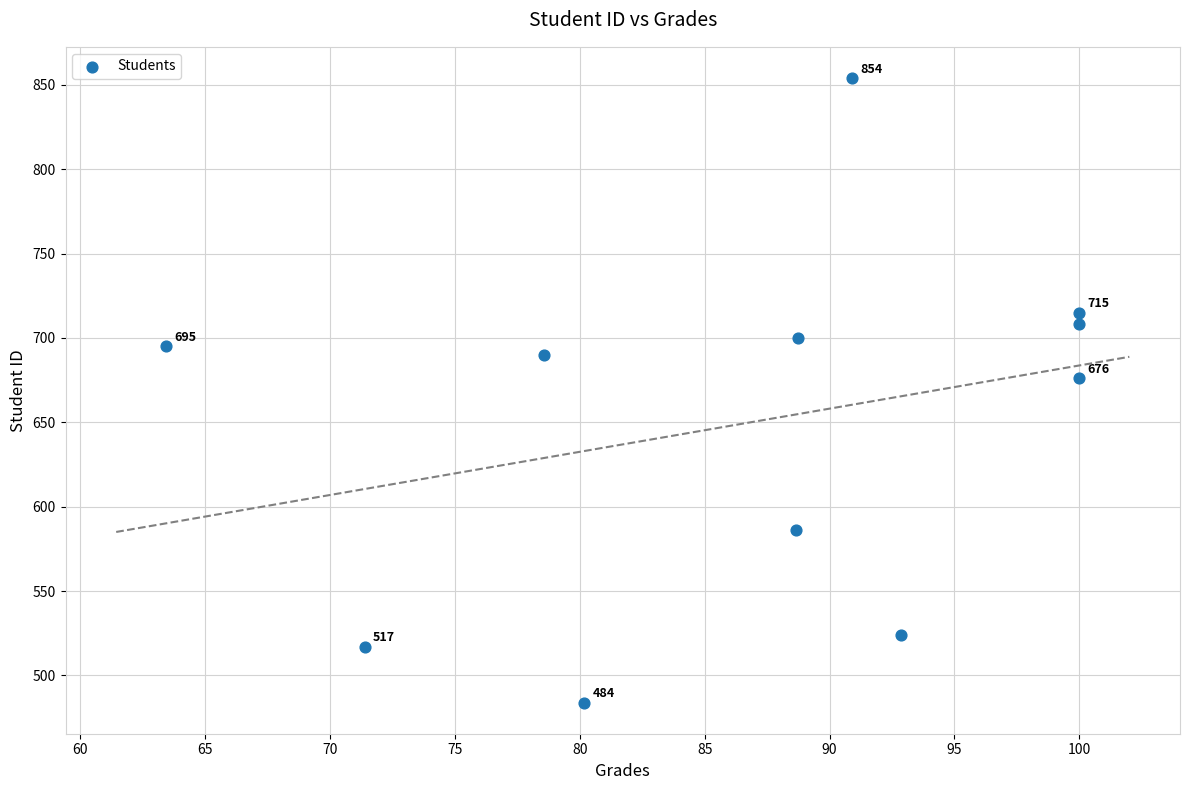

What Y value in the scatter plot is closest to 669?

676